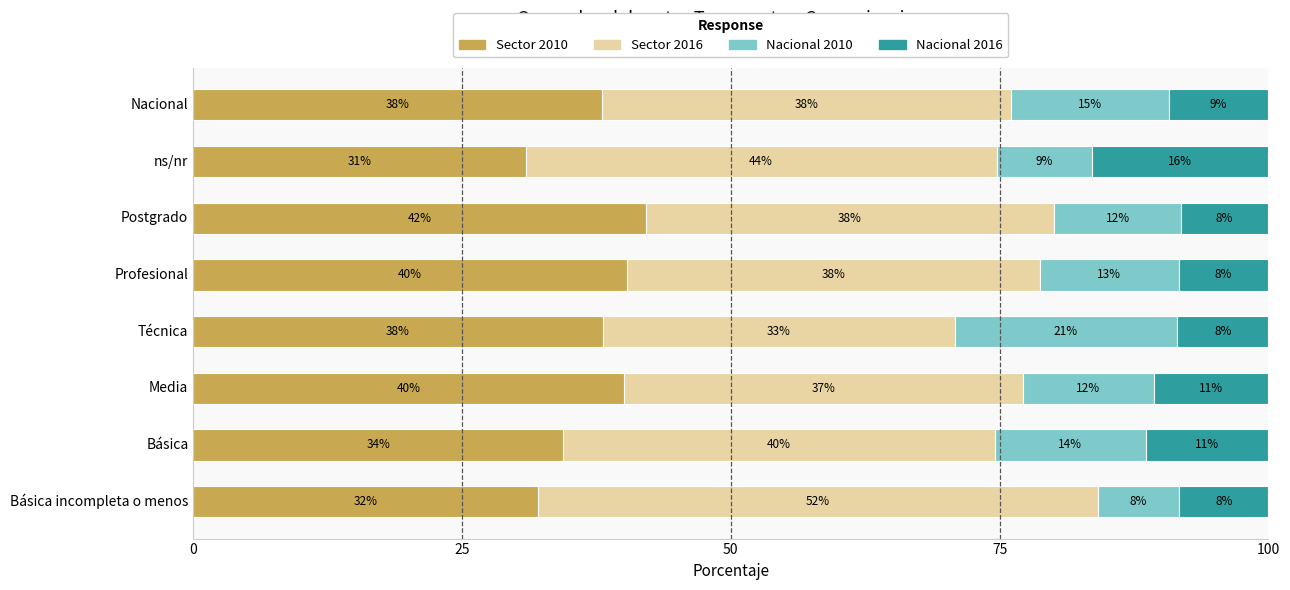

List the series in order of their peak value, highest first.

Sector 2016, Sector 2010, Nacional 2010, Nacional 2016